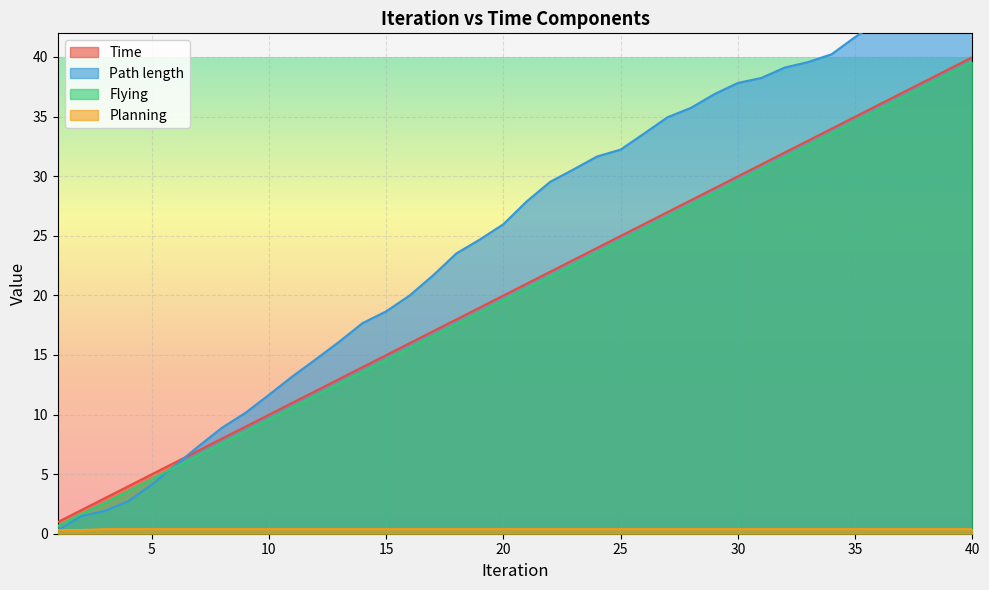

True or false: Time and Flying intersect in this chart.

False